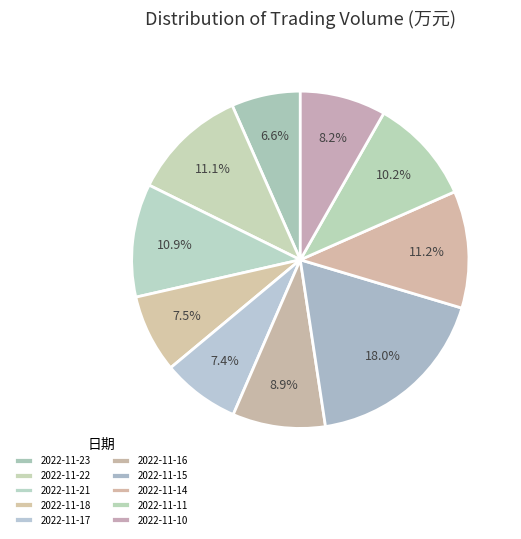

What percentage is the 2022-11-22 slice, to the nearest percent?

11%